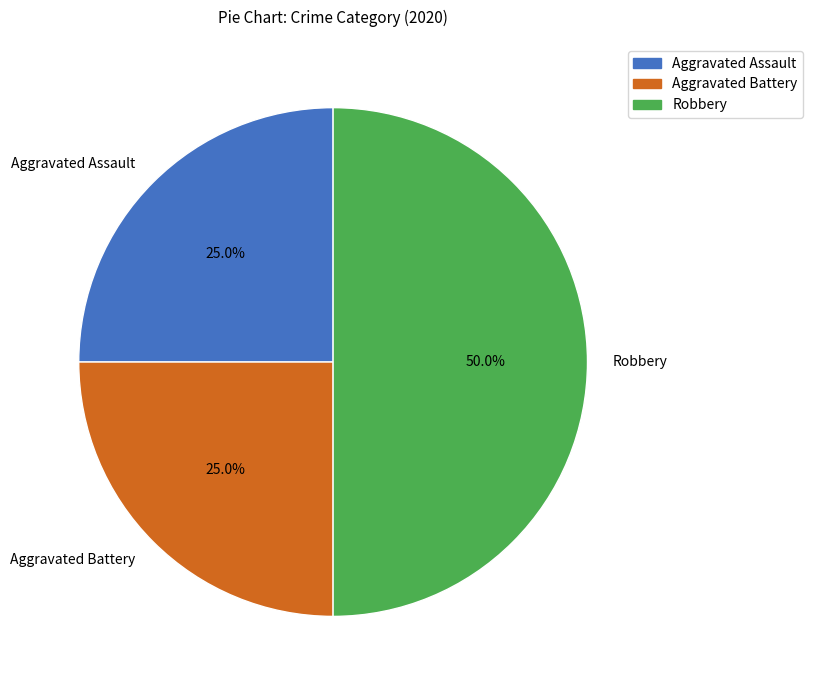

Does Aggravated Assault account for over 50% of the chart?

No